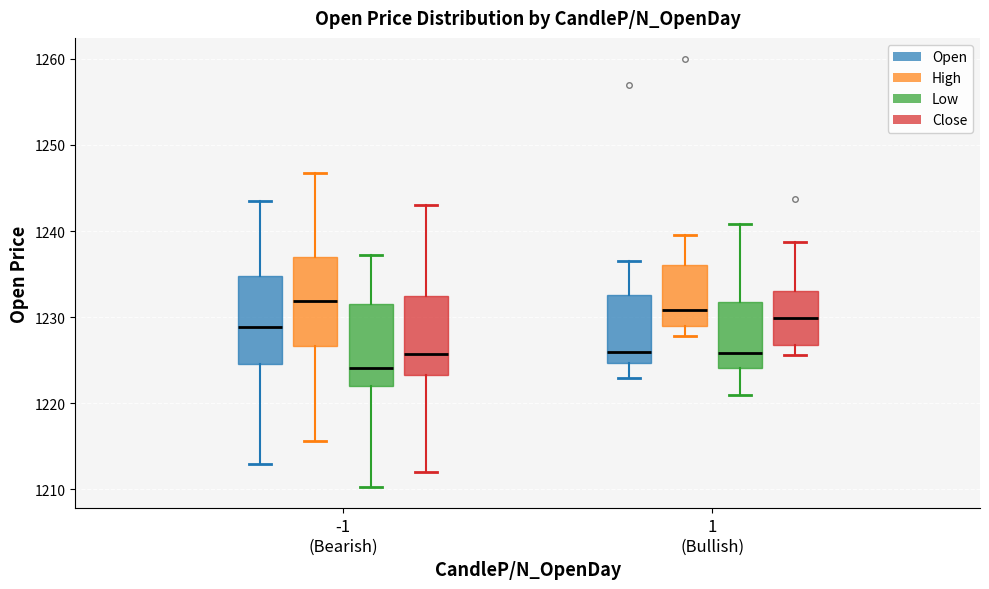

Reading left to right, transcribe this box plot: for each box, give where its median line is, the range the box spans, and where its two whiskers end, as read against the y-axis. The values are not printed on the chart, so give them approximately, as read against the axis.

-1 (Bearish) (Open): median 1229, box 1225 to 1235, whiskers 1213 to 1243
-1 (Bearish) (High): median 1232, box 1227 to 1237, whiskers 1216 to 1247
-1 (Bearish) (Low): median 1224, box 1222 to 1232, whiskers 1210 to 1237
-1 (Bearish) (Close): median 1226, box 1223 to 1232, whiskers 1212 to 1243
1 (Bullish) (Open): median 1226, box 1225 to 1233, whiskers 1223 to 1237
1 (Bullish) (High): median 1231, box 1229 to 1236, whiskers 1228 to 1240
1 (Bullish) (Low): median 1226, box 1224 to 1232, whiskers 1221 to 1241
1 (Bullish) (Close): median 1230, box 1227 to 1233, whiskers 1226 to 1239